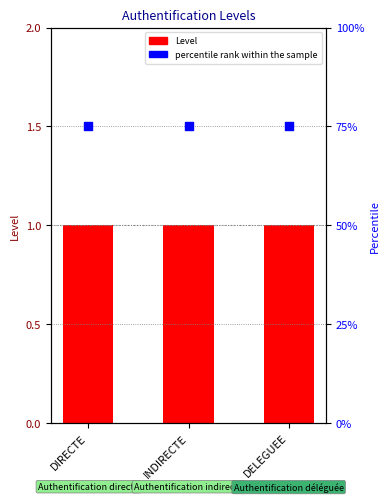

At how many categories does at least one series exceed 1?

3